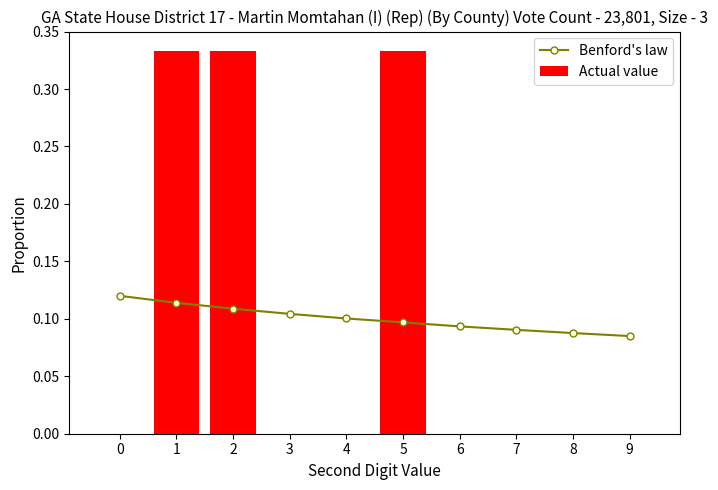

Between 9 and 7, which is larger?

7